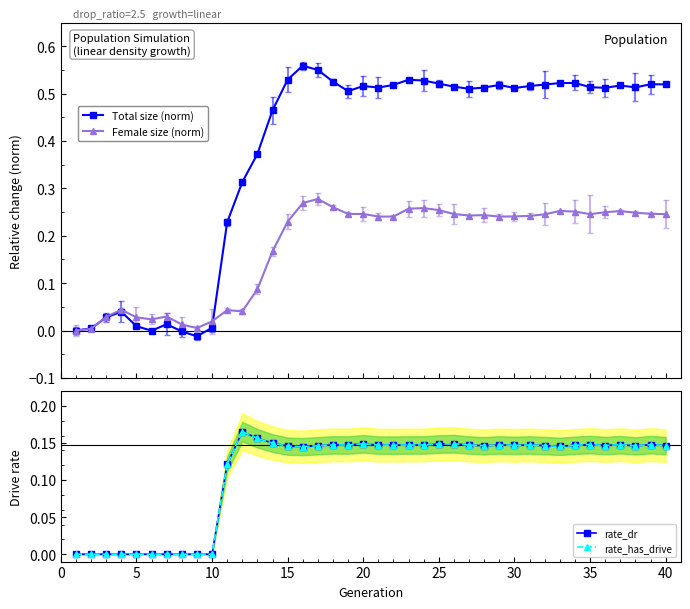

After their last crossing, which series has the higher values: Total size (norm) or Female size (norm)?

Total size (norm)